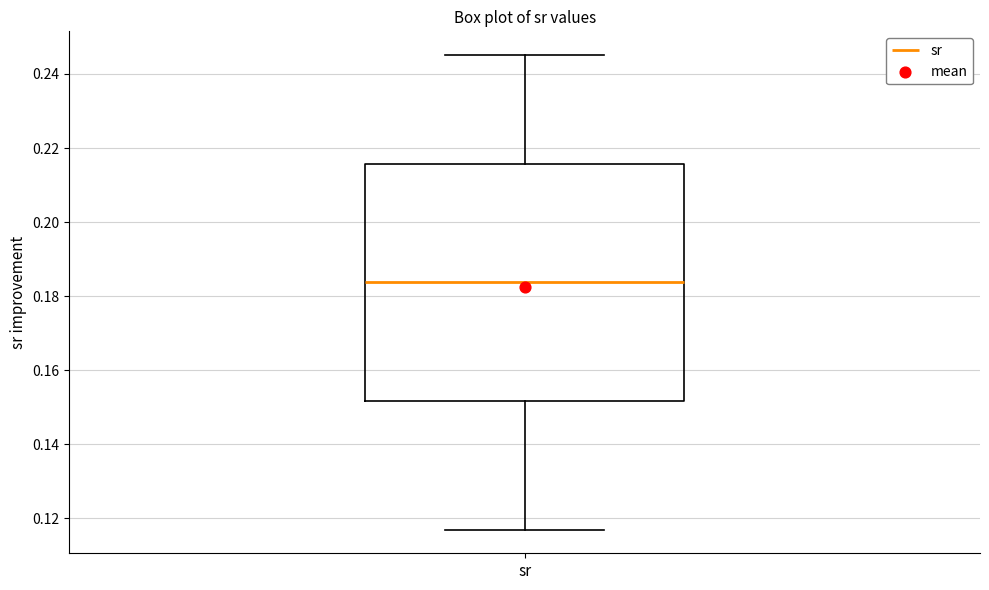

Read this box plot against the y-axis: the position of the median line, the range covered by the box, and the ends of both whiskers. The values are not printed on the chart, so give them approximately, as read against the axis.

median 0.184, box 0.152 to 0.216, whiskers 0.116 to 0.246